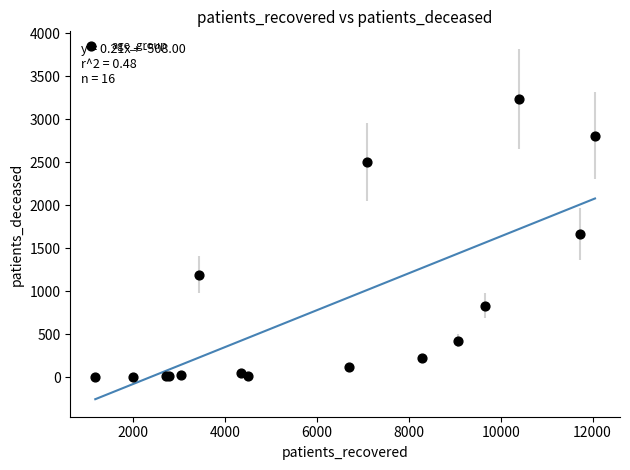

What Y value in the scatter plot is closest to 1620?

1667